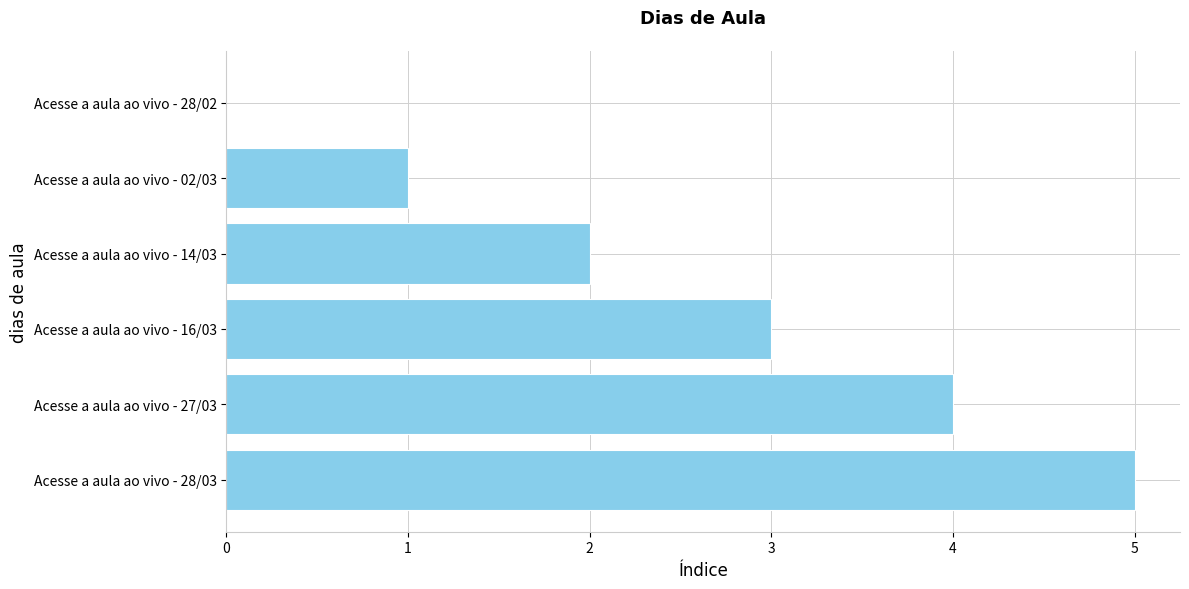

Between Acesse a aula ao vivo - 02/03 and Acesse a aula ao vivo - 16/03, which is larger?

Acesse a aula ao vivo - 16/03